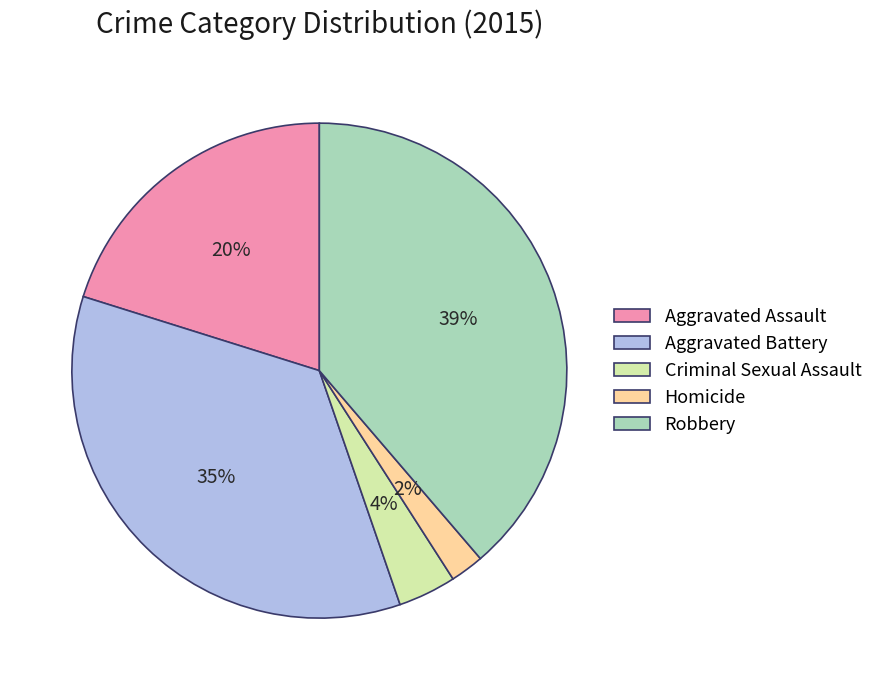

Count the number of slices in the pie.

5